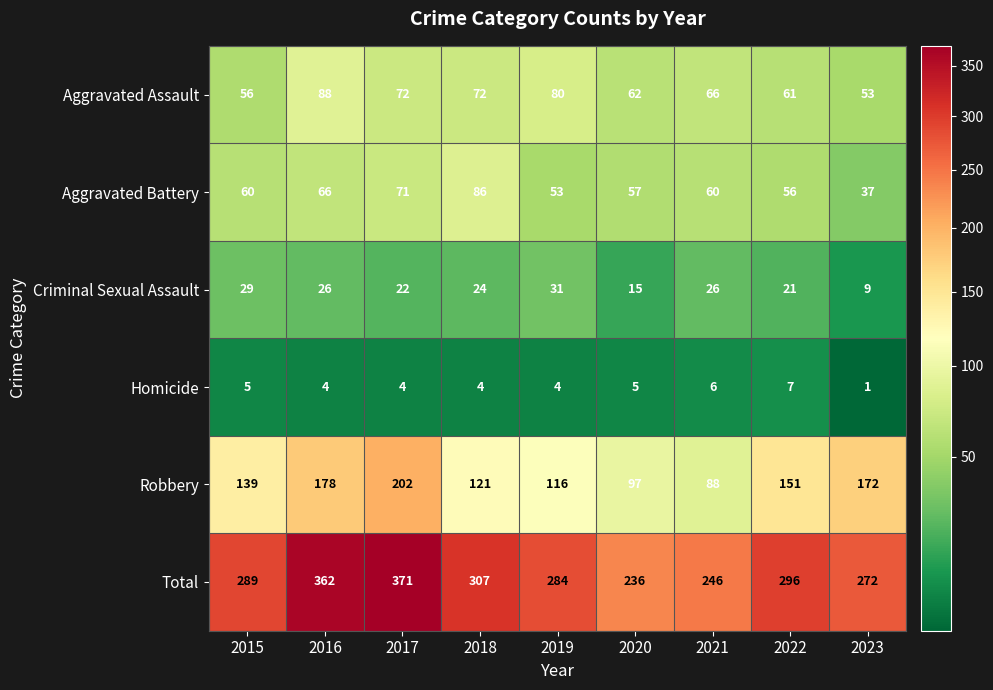

Which category has the highest value across all series?

2017